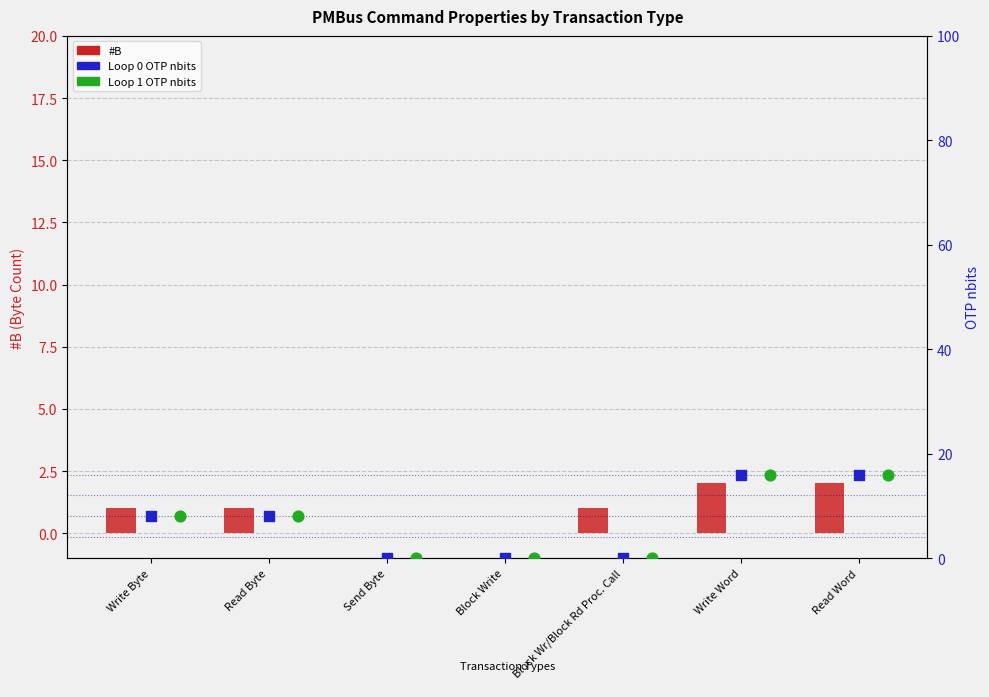

Which series has the widest spread of Y values?

Loop 0 OTP nbits